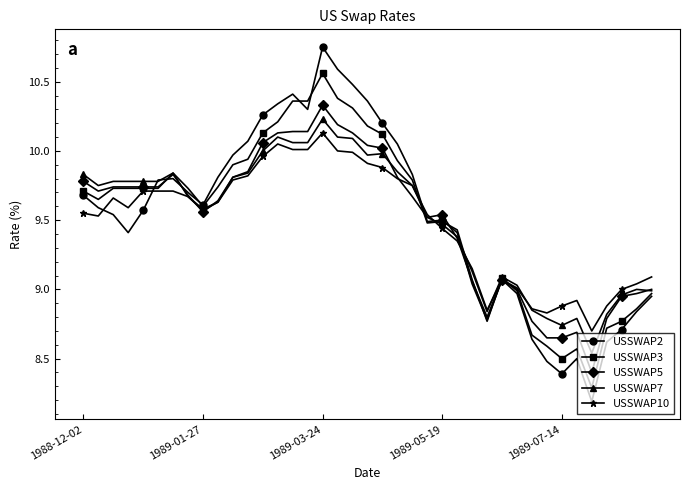

True or false: USSWAP5 has more than 2 points higher than both neighbors.

True